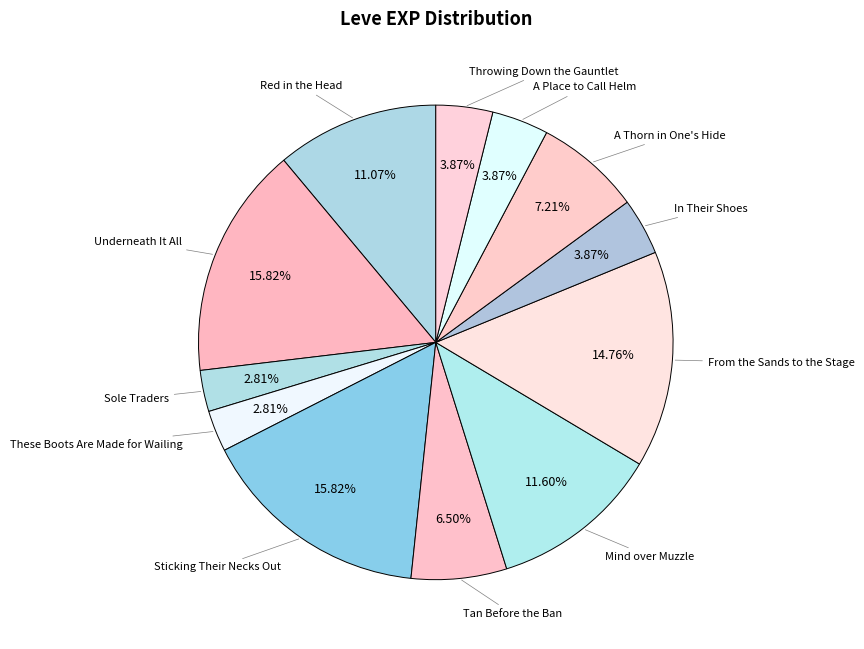

Approximately how many times larger is the value at These Boots Are Made for Wailing compared to A Place to Call Helm?

0.7